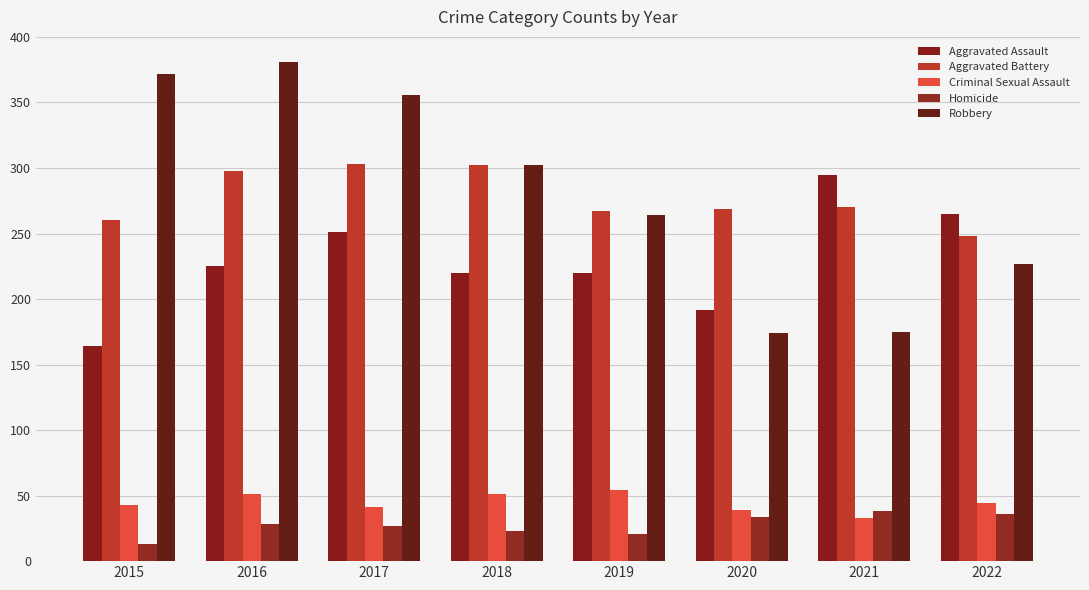

Read the Aggravated Assault value at 2022, to the nearest 5.

265